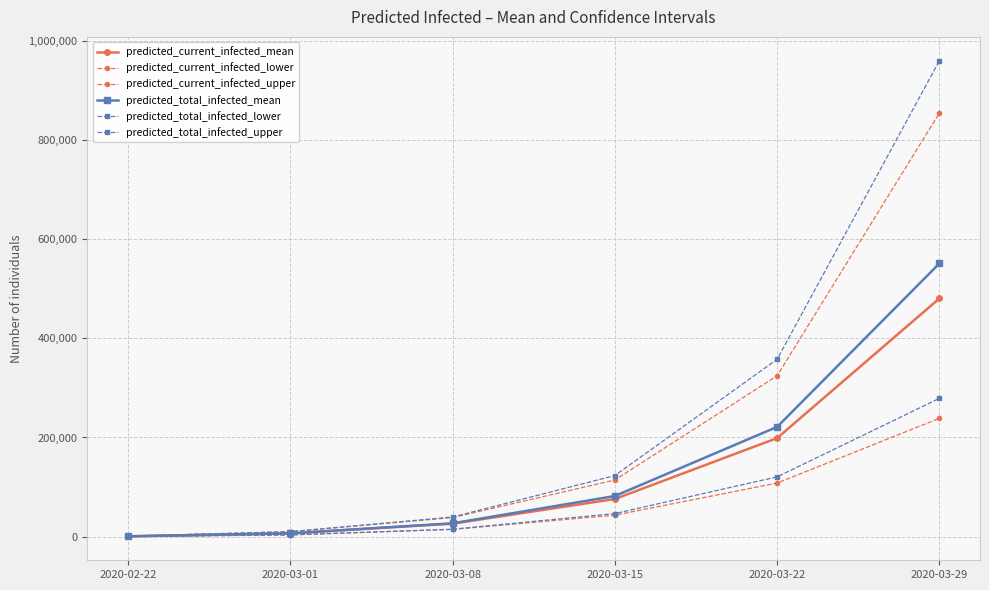

True or false: predicted_current_infected_upper has a value of 26283 at 2020-03-08.

False